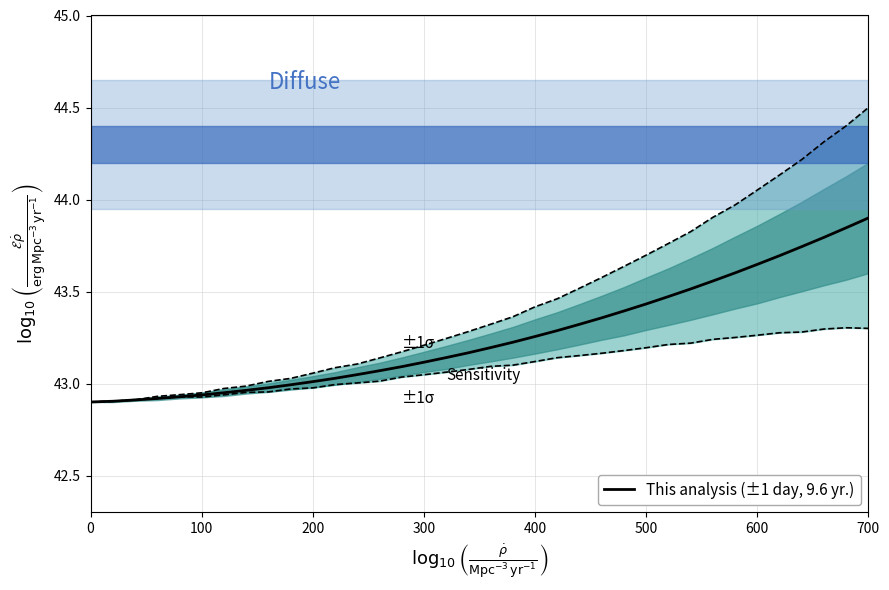

Does the chart have visible grid lines?

Yes